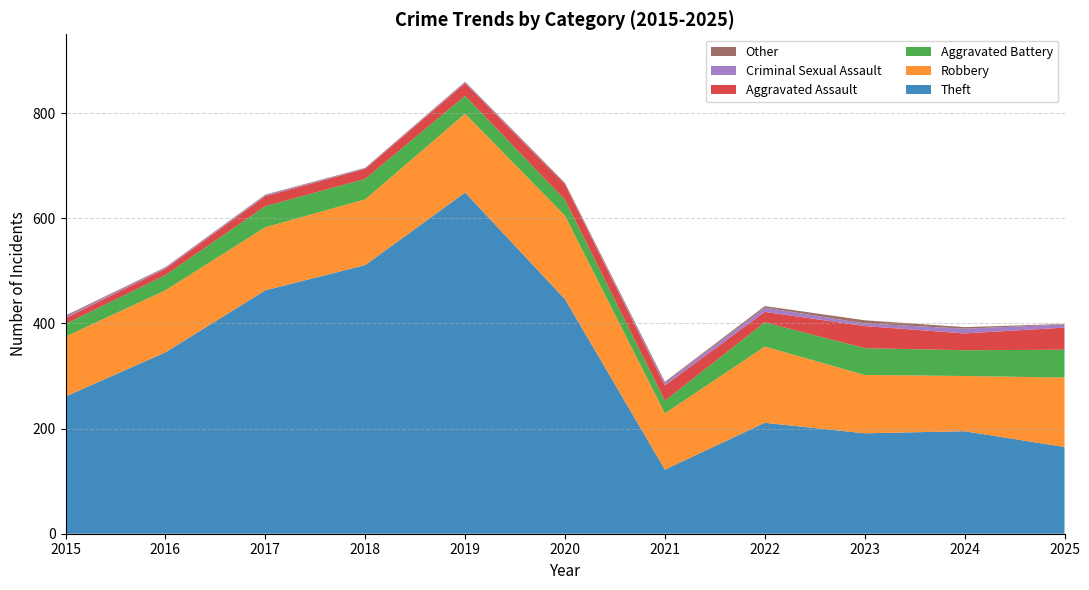

Reading left to right, list all the values displayed in this chart.

Theft: 261	345	463	511	649	446	122	211	191	195	165
Robbery: 114	118	120	125	150	159	107	145	111	105	132
Aggravated Battery: 24	29	40	39	34	30	24	46	51	49	53
Aggravated Assault: 11	12	19	19	24	29	29	20	42	32	42
Criminal Sexual Assault: 3	2	2	1	2	0	5	8	5	9	6
Other: 2	1	1	1	1	3	2	3	6	3	1